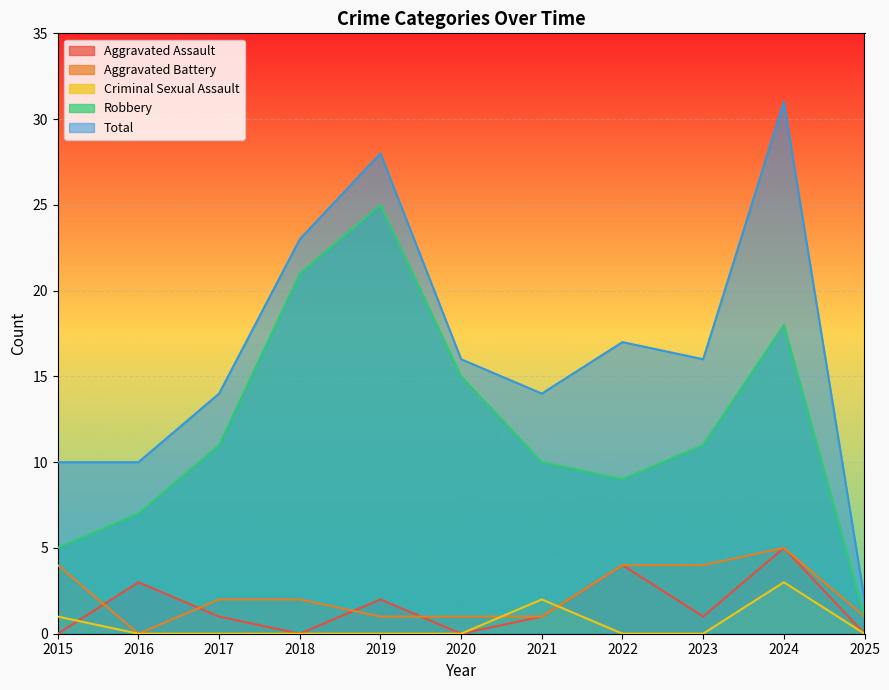

How many categories are shown in the chart?

11